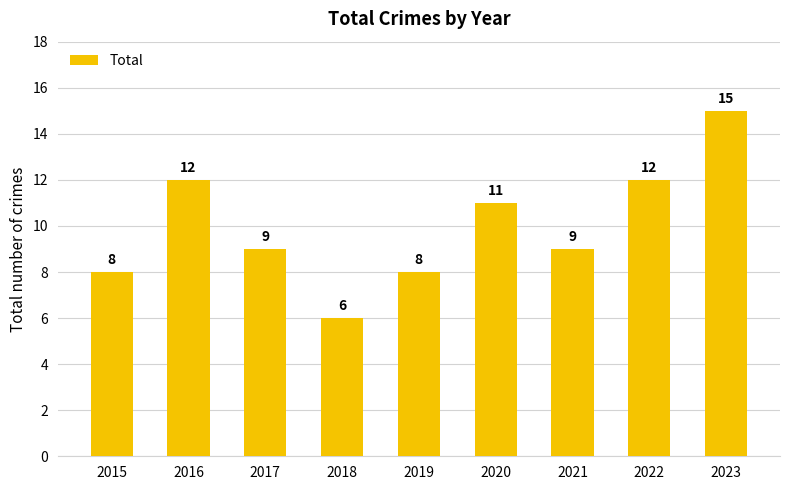

Reading left to right, list all the values displayed in this chart.

2015=8	2016=12	2017=9	2018=6	2019=8	2020=11	2021=9	2022=12	2023=15